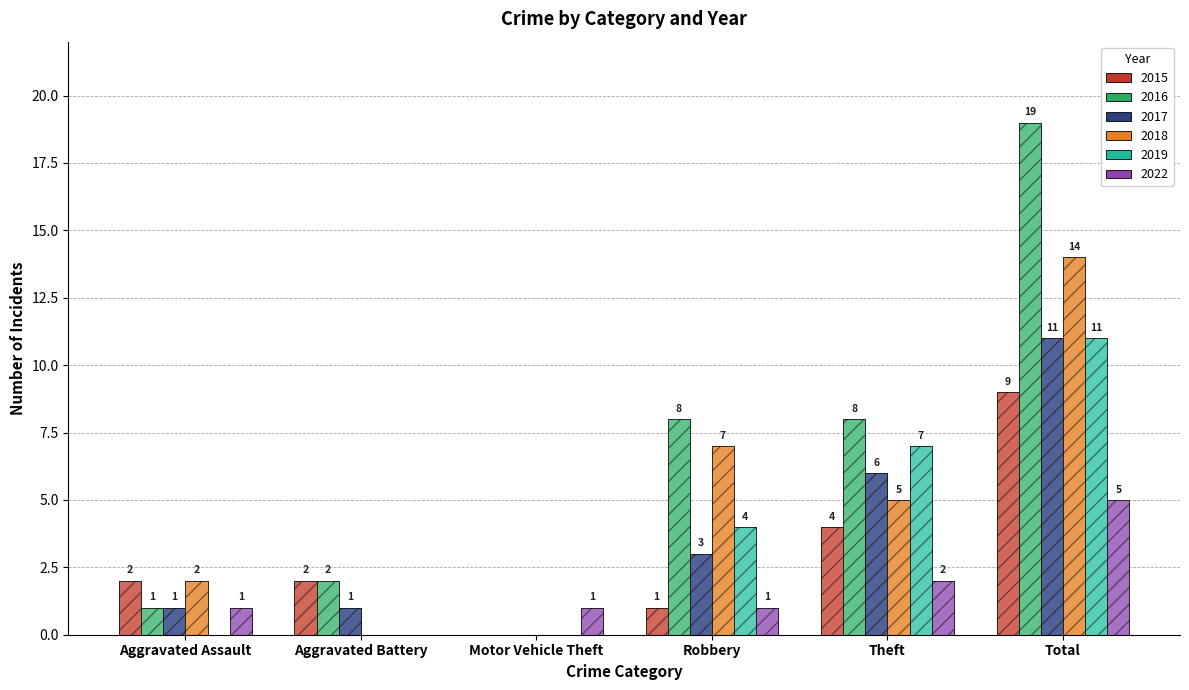

Which label corresponds to the smallest value in the chart?

Motor Vehicle Theft